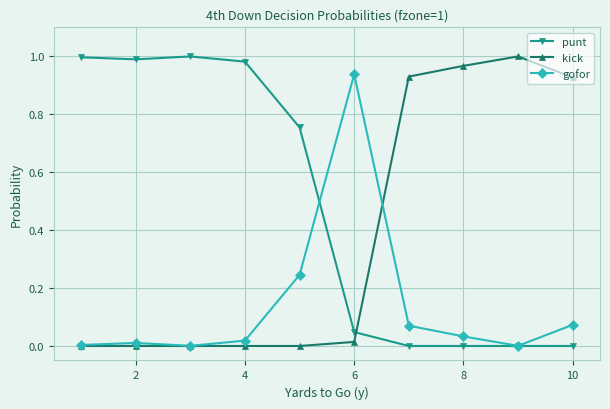

Which series has the largest total across all categories?

punt